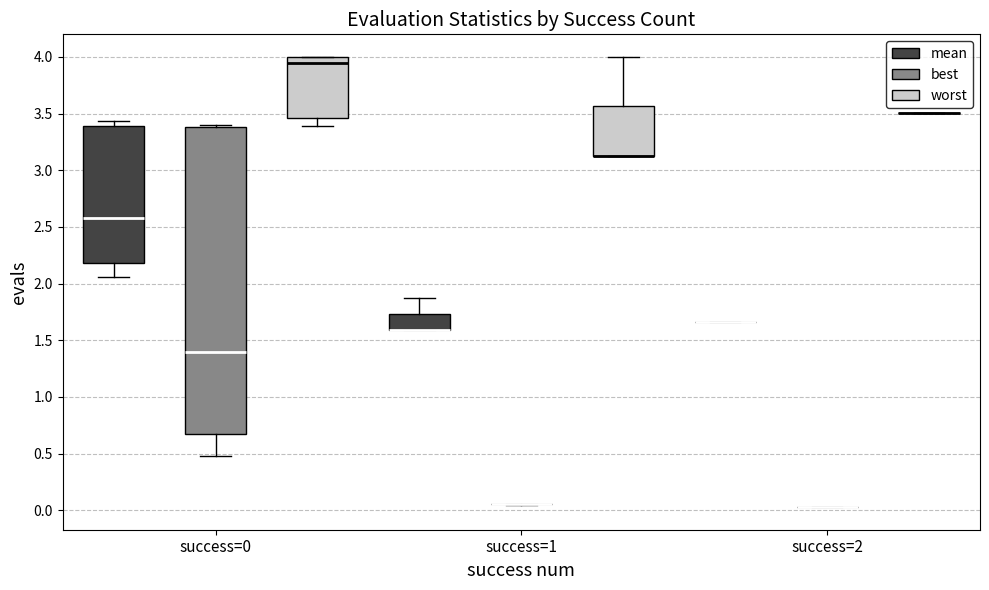

Reading left to right, read every box against the y-axis: the position of its median line, the range the box covers, and the ends of its whiskers. The values are not printed on the chart, so give them approximately, as read against the axis.

success=0 (mean): median 2.60, box 2.20 to 3.40, whiskers 2.05 to 3.45
success=0 (best): median 1.40, box 0.65 to 3.40, whiskers 0.50 to 3.40 (just above the box's upper edge)
success=0 (worst): median 3.95, box 3.45 to 4.00, whiskers 3.40 to 4.00
success=1 (mean): median 1.60 (drawn on the box's lower edge), box 1.60 to 1.75, whiskers 1.60 to 1.90
success=1 (best): box collapsed to a line at 0.05, whiskers 0.05 to 0.05
success=1 (worst): median 3.15 (drawn on the box's lower edge), box 3.15 to 3.55, whiskers 3.15 to 4.00
success=2 (mean): box collapsed to a line at 1.65, whiskers 1.65 to 1.65
success=2 (best): box collapsed to a line at 0.05, whiskers 0.05 to 0.05
success=2 (worst): box collapsed to a line at 3.50, whiskers 3.50 to 3.50